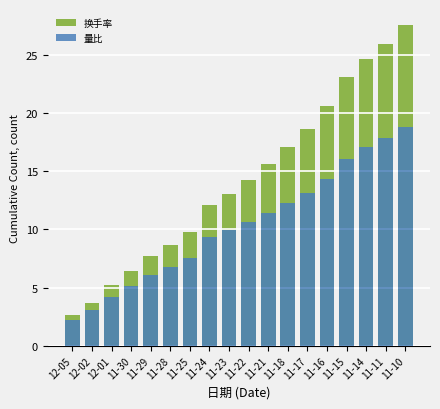

Between 12-05 and 11-10, which series saw the biggest shift?

换手率